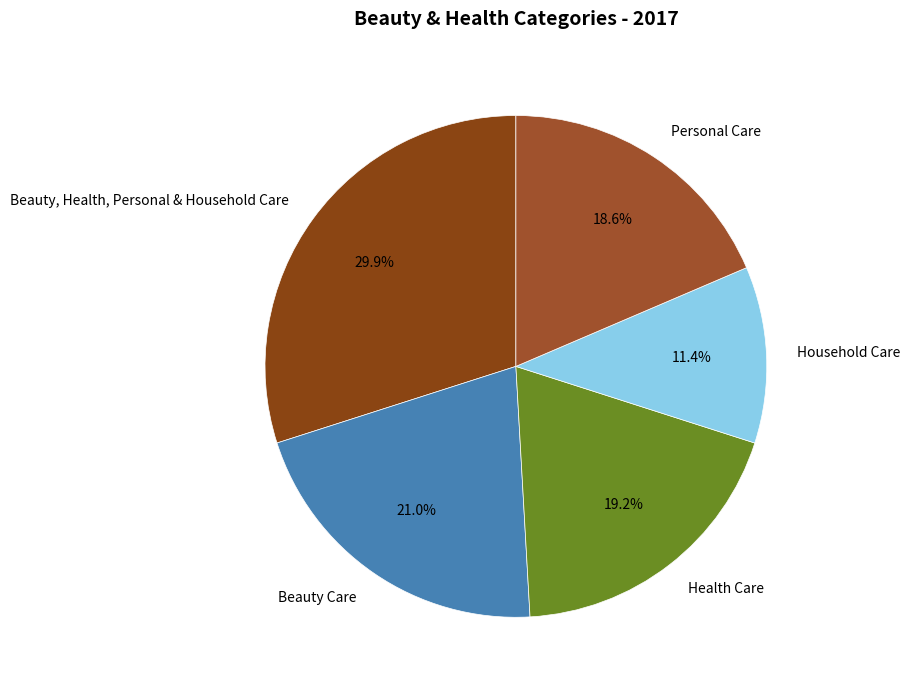

Does any single category account for the majority?

No